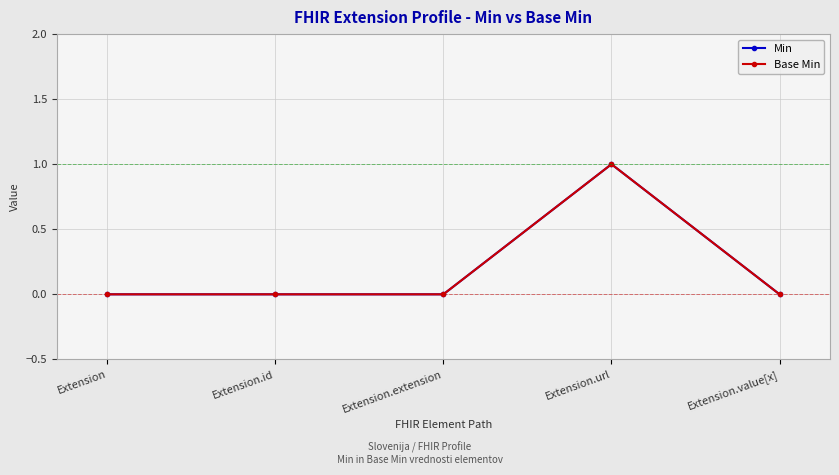

Does the chart have visible grid lines?

Yes